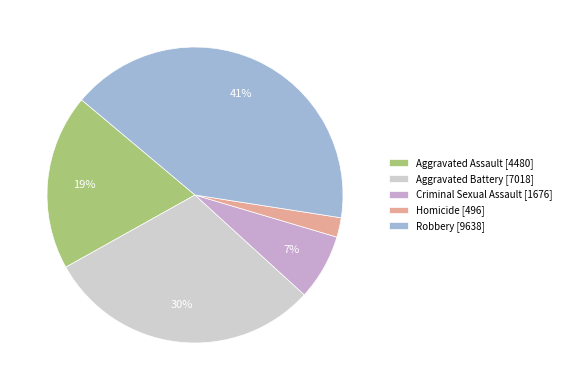

Combined, do Aggravated Battery [7018] and Robbery [9638] account for over 50%?

Yes